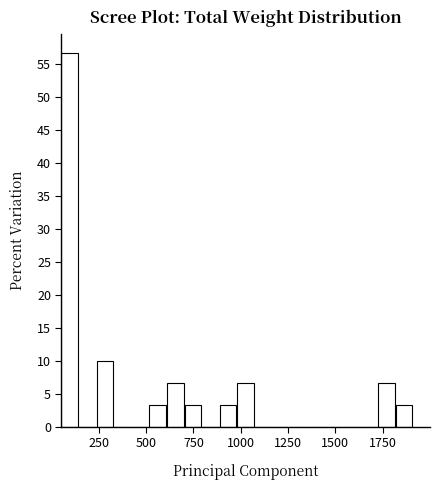

Around what value on the x-axis is the tallest bar? Give the approximate position of its centre, as read against the axis.

100